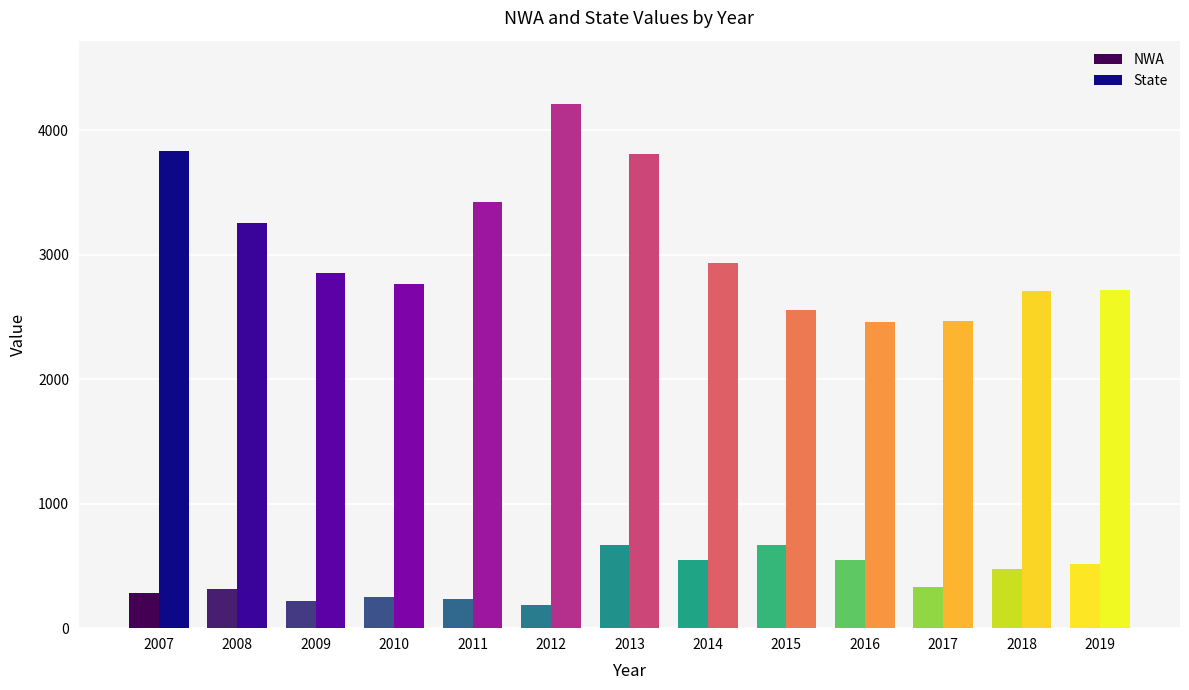

Is the value of State at 2013 greater than the value of NWA at 2014?

Yes